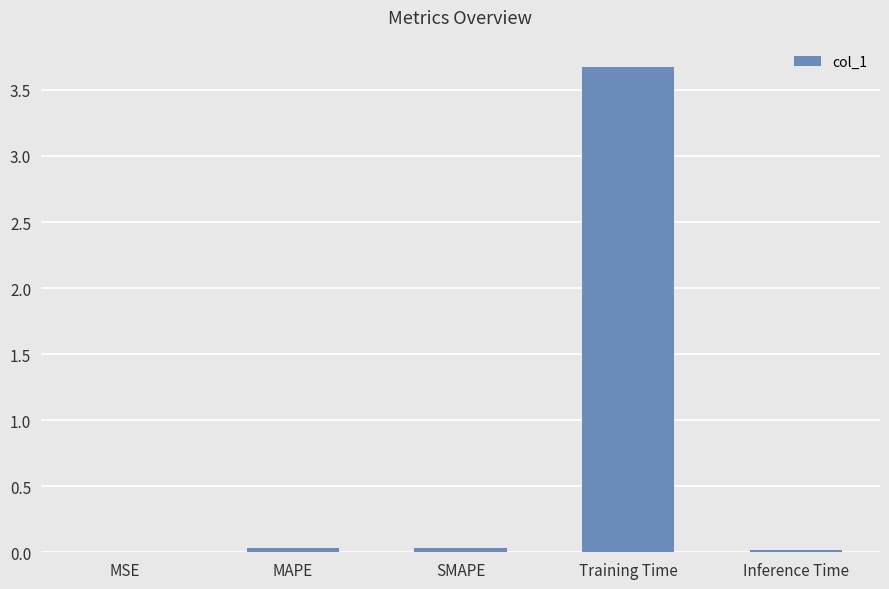

At which category does the chart reach its peak across all series?

Training Time